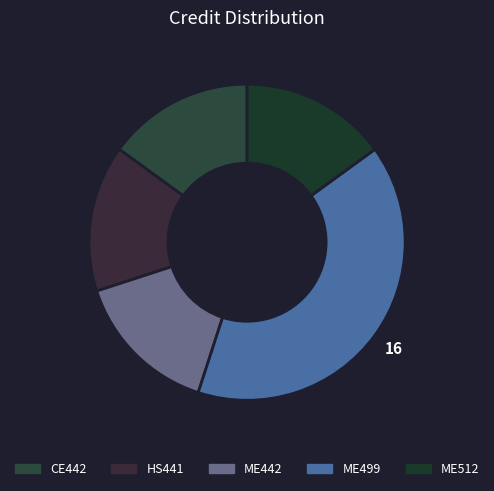

Between ME512 and ME499, which is larger?

ME499